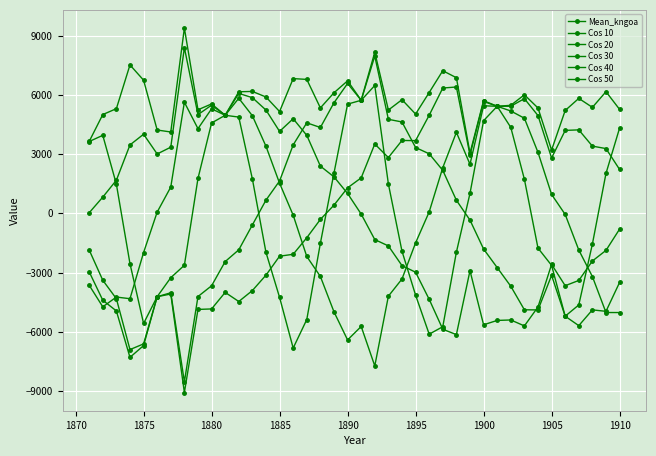

What is the average value of the Cos 20 series?

-56.2